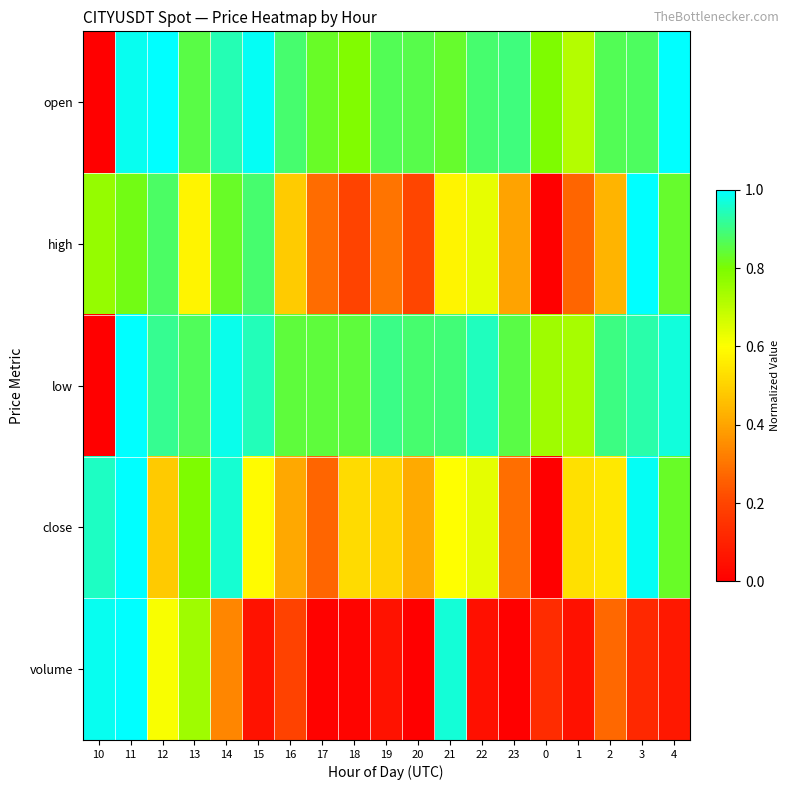

Reading left to right, transcribe all the data shown in this chart.

open: 10=0.0	11=1.0	12=1.0	13=0.9	14=0.9	15=1.0	16=0.9	17=0.8	18=0.8	19=0.9	20=0.9	21=0.8	22=0.9	23=0.9	0=0.8	1=0.7	2=0.9	3=0.9	4=1.0
high: 10=0.8	11=0.8	12=0.9	13=0.6	14=0.8	15=0.9	16=0.5	17=0.3	18=0.2	19=0.3	20=0.2	21=0.6	22=0.6	23=0.4	0=0.0	1=0.3	2=0.4	3=1.0	4=0.8
low: 10=0.0	11=1.0	12=0.9	13=0.9	14=1.0	15=0.9	16=0.8	17=0.8	18=0.8	19=0.9	20=0.9	21=0.9	22=0.9	23=0.9	0=0.7	1=0.7	2=0.9	3=0.9	4=1.0
close: 10=1.0	11=1.0	12=0.5	13=0.8	14=1.0	15=0.6	16=0.4	17=0.3	18=0.5	19=0.5	20=0.4	21=0.6	22=0.6	23=0.3	0=0.0	1=0.5	2=0.6	3=1.0	4=0.8
volume: 10=1.0	11=1.0	12=0.6	13=0.7	14=0.3	15=0.1	16=0.2	17=0.0	18=0.0	19=0.1	20=0.0	21=1.0	22=0.0	23=0.0	0=0.1	1=0.1	2=0.3	3=0.1	4=0.1